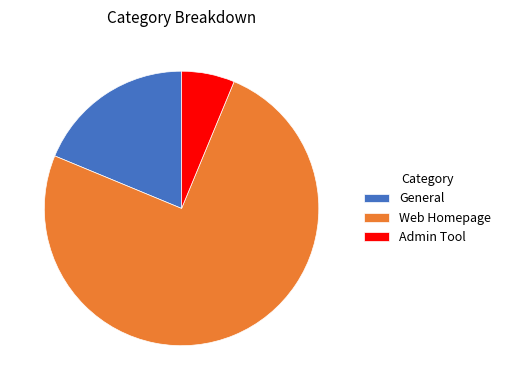

True or false: Web Homepage accounts for 85% of the total.

False